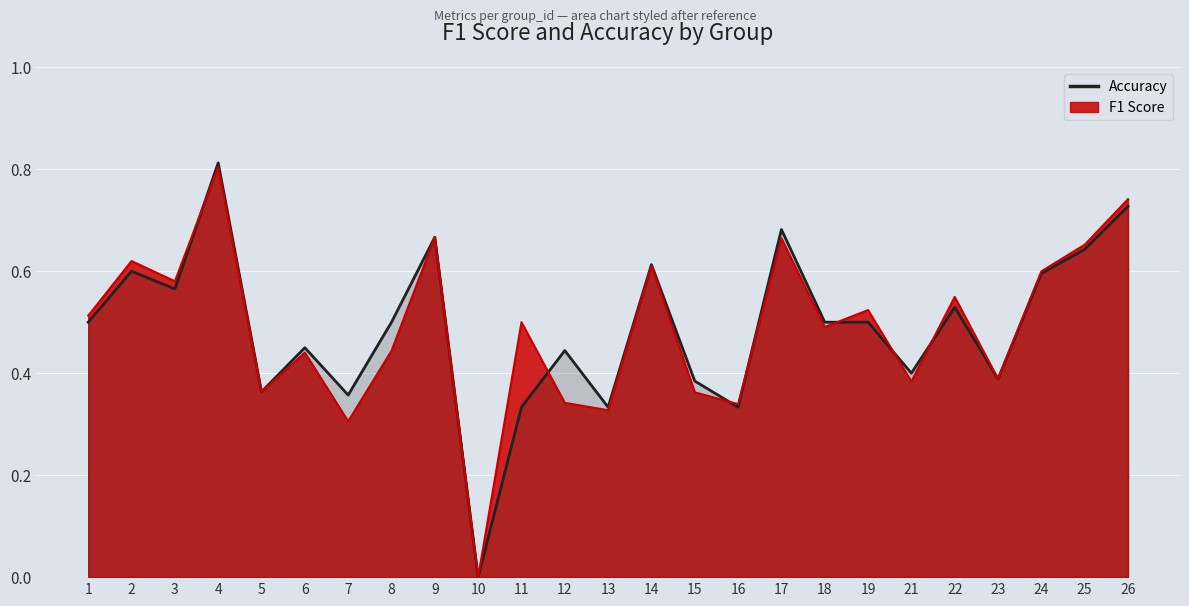

What is the sum of the accuracy values at 25 and 23?

1.0